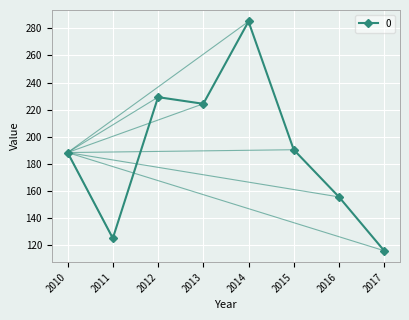

Reading left to right, extract all data points from this chart.

188.4	125.3	229.3	224.4	285.0	190.5	155.7	116.1